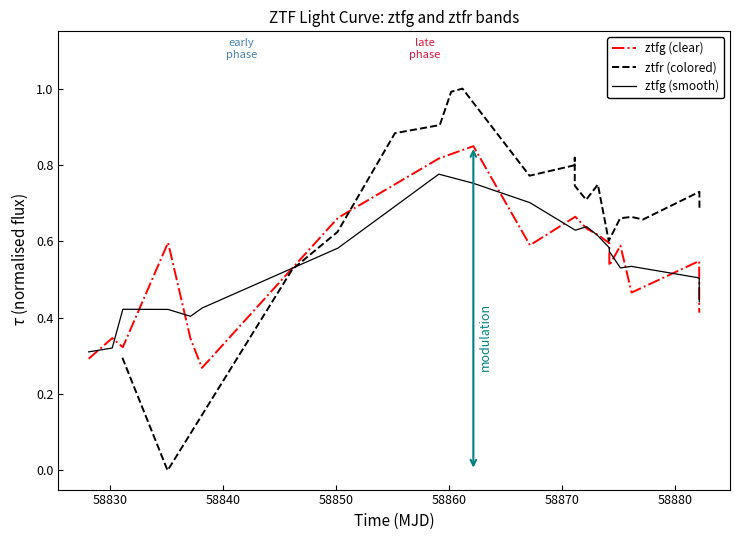

Is this an area chart (filled region under the line)?

No